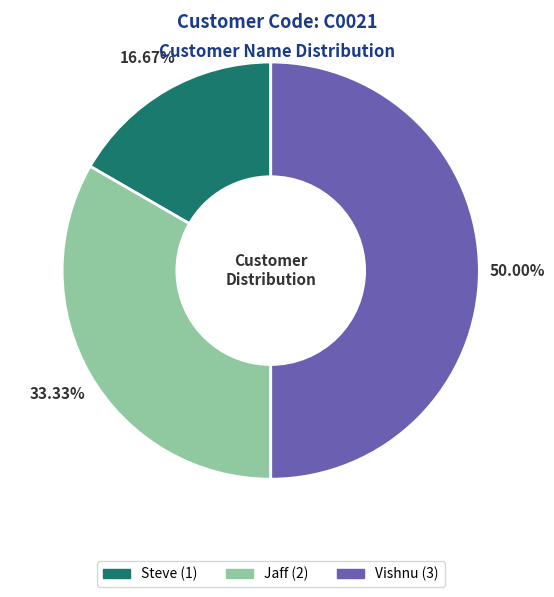

To the nearest percent, what portion does Steve represent?

17%